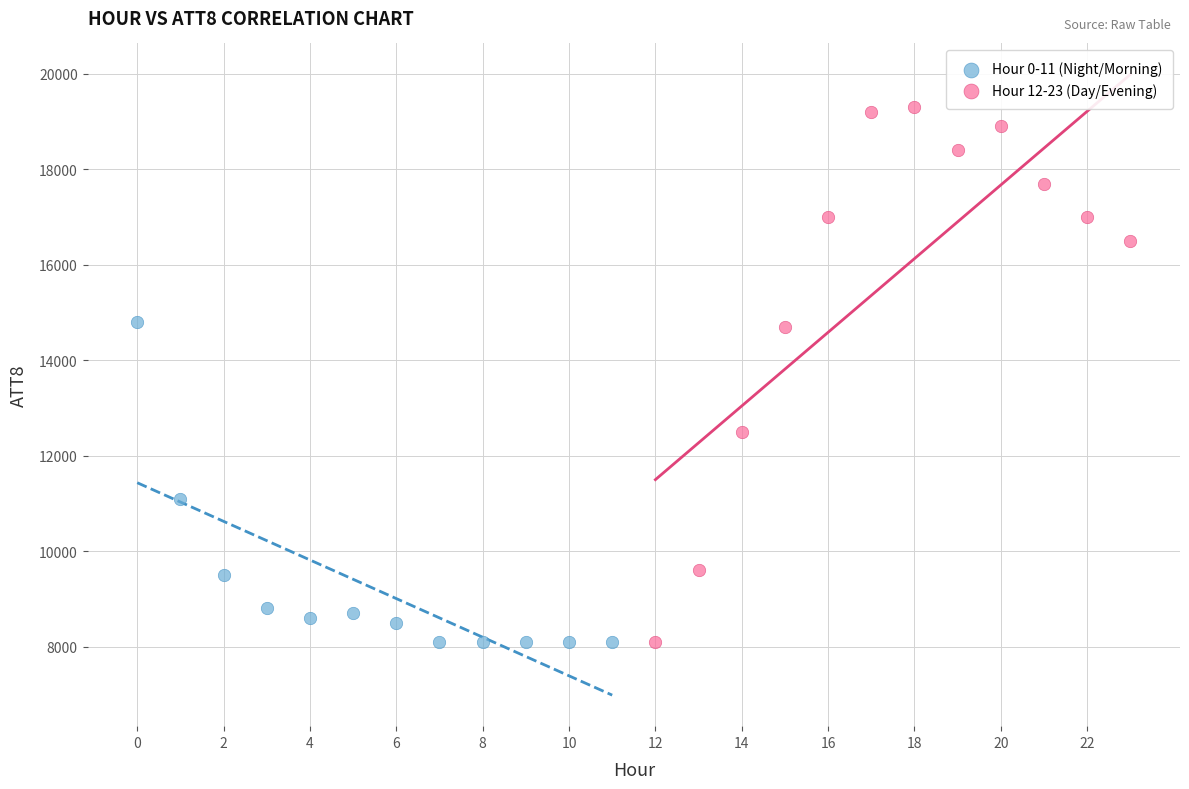

Which series reaches the maximum Y coordinate?

Hour 12-23 (Day/Evening)